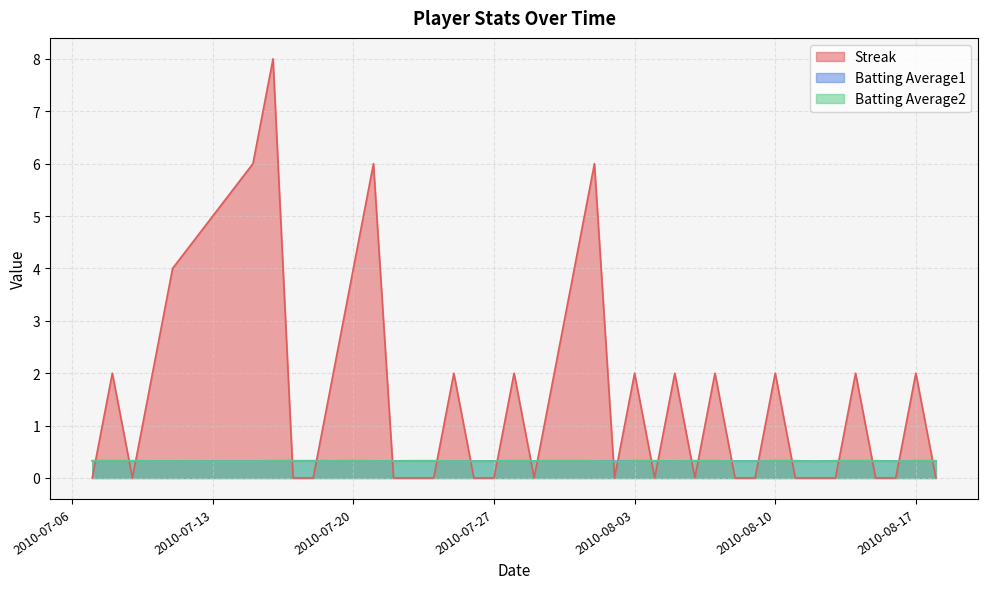

At 2010-08-03, list the series in order from smallest to largest.

Batting Average2, Batting Average1, Streak